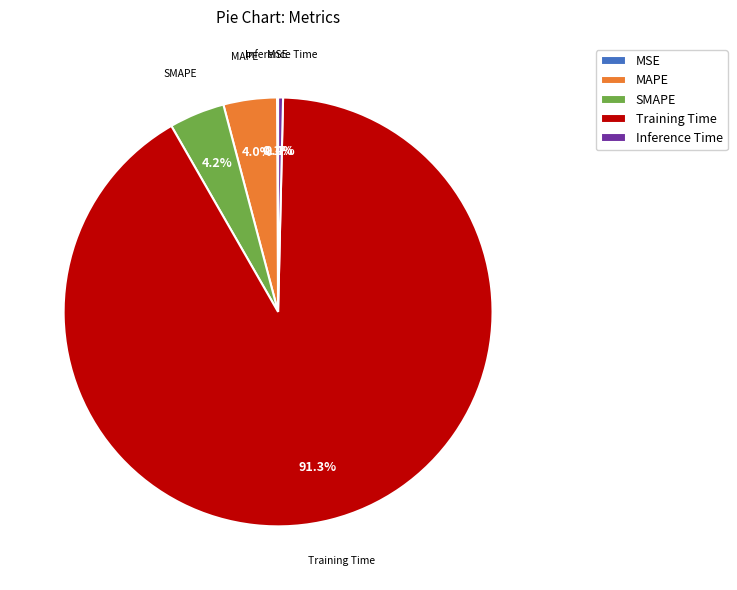

To the nearest percent, what is the difference between the largest and smallest slice percentages?

91%